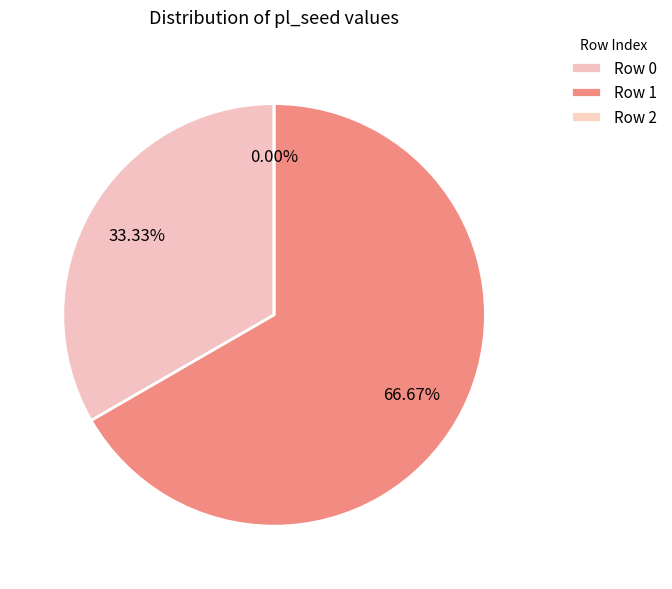

How many slices are in this pie chart?

3